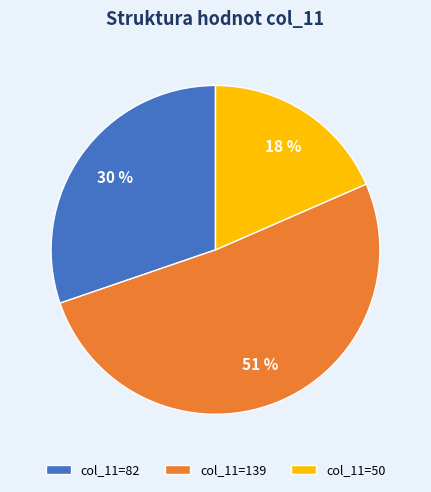

Is it true that col_11=82 is 38% of the pie?

False